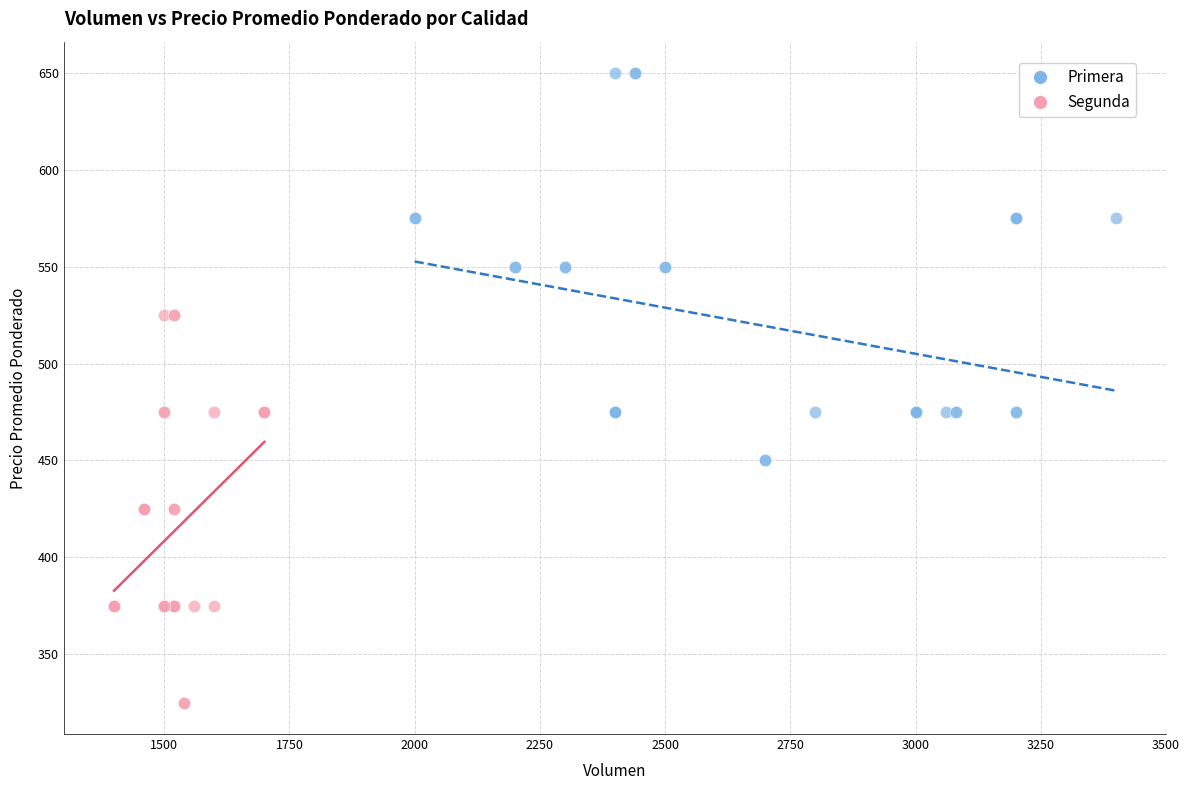

What are all the series names shown in the legend?

Primera, Segunda